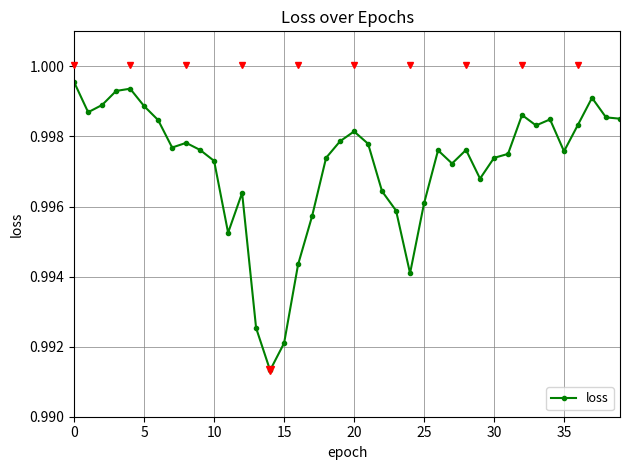

True or false: there are more than 0 points higher than both neighbors.

True